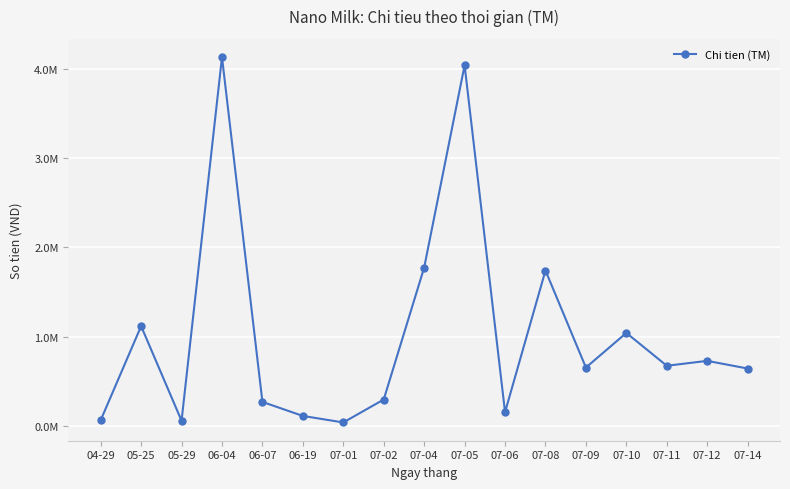

Which has a higher value, 07-08 or 07-02?

07-08